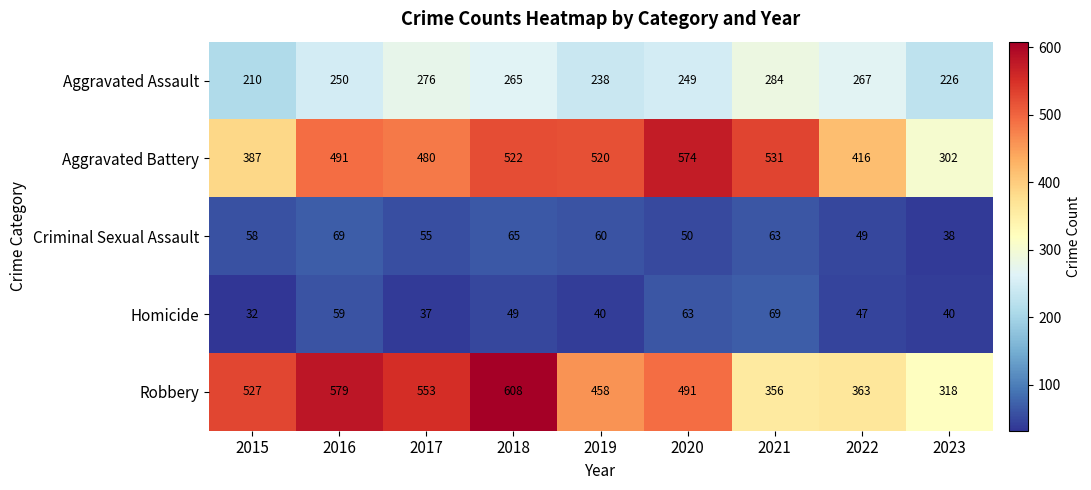

At 2017, list the series in order from smallest to largest.

Homicide, Criminal Sexual Assault, Aggravated Assault, Aggravated Battery, Robbery